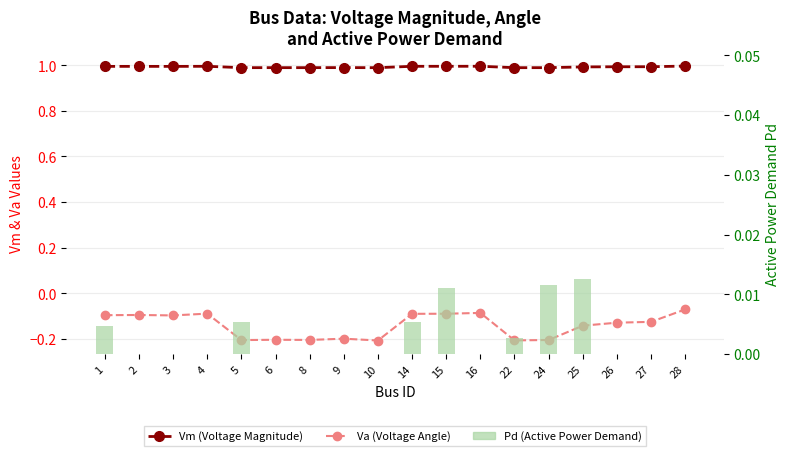

Is it true that Va (Voltage Angle) equals -0.1 at 16?

False